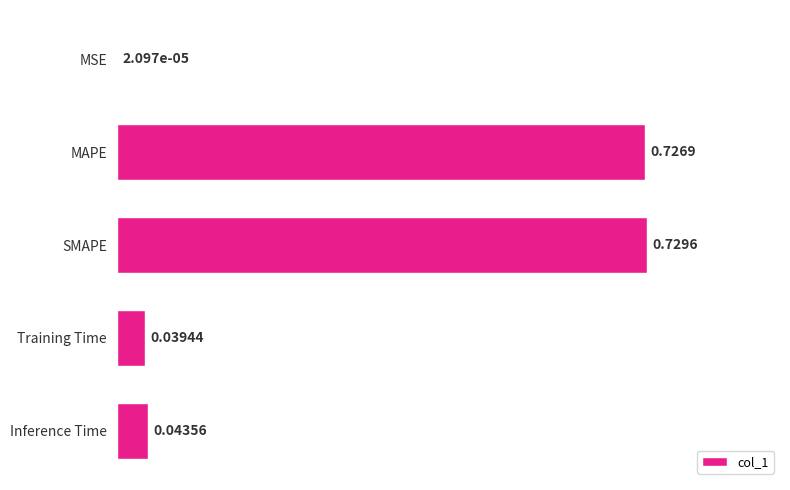

What is the sum of the values at MAPE and Training Time?

0.8